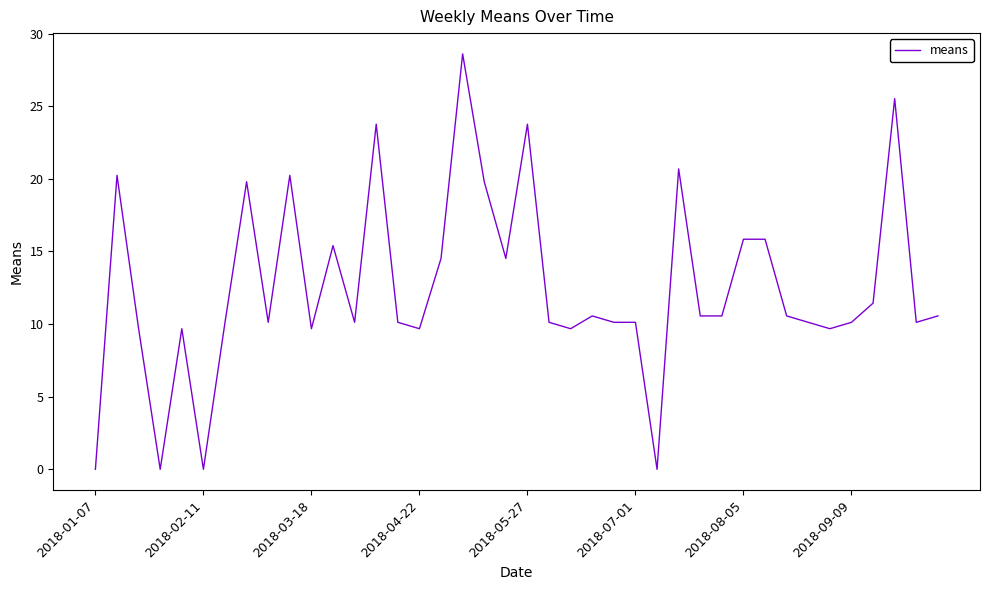

What is the difference between the maximum and minimum values?

28.6